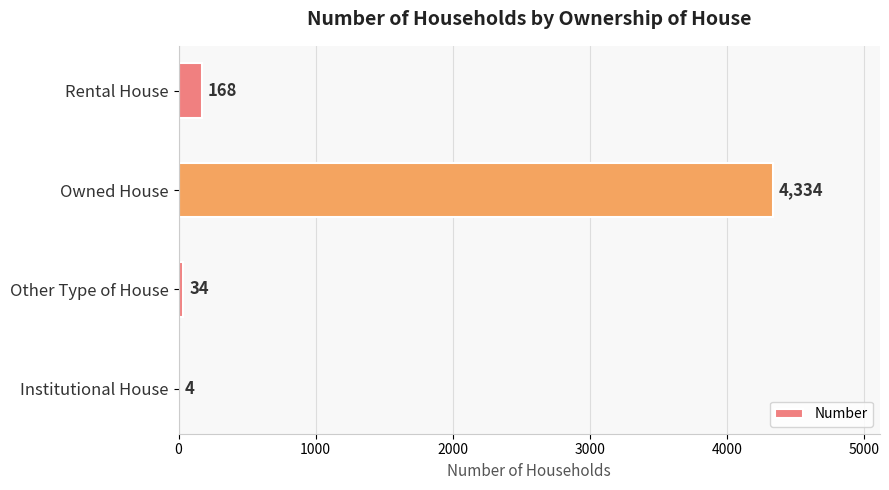

Approximately how many times larger is the value at Owned House compared to Rental House?

25.8